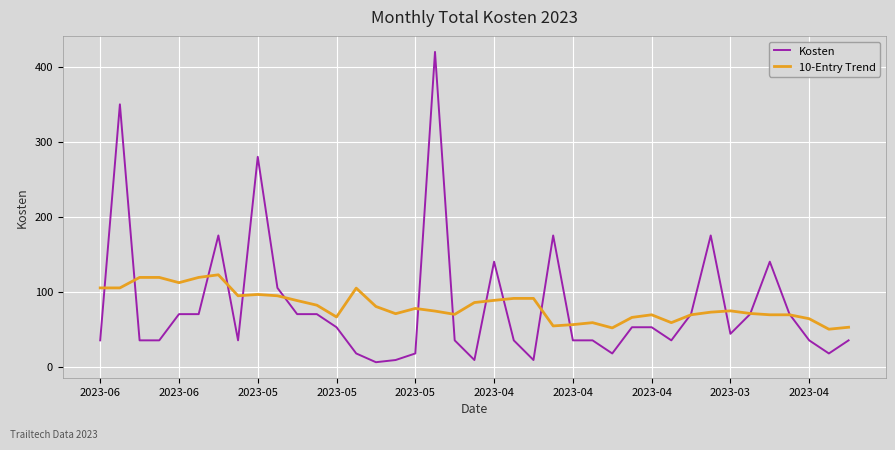

List the series in order of their peak value, lowest first.

10-Entry Trend, Kosten